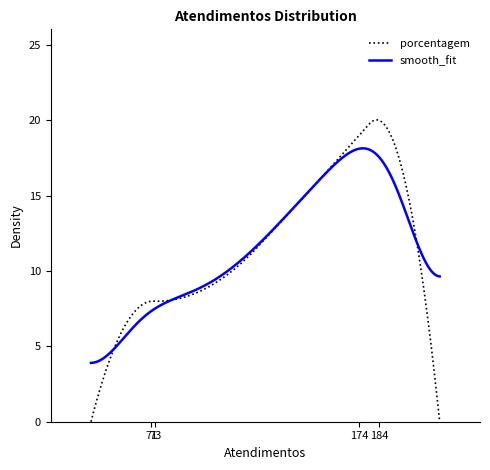

Which series has the widest spread of values?

porcentagem